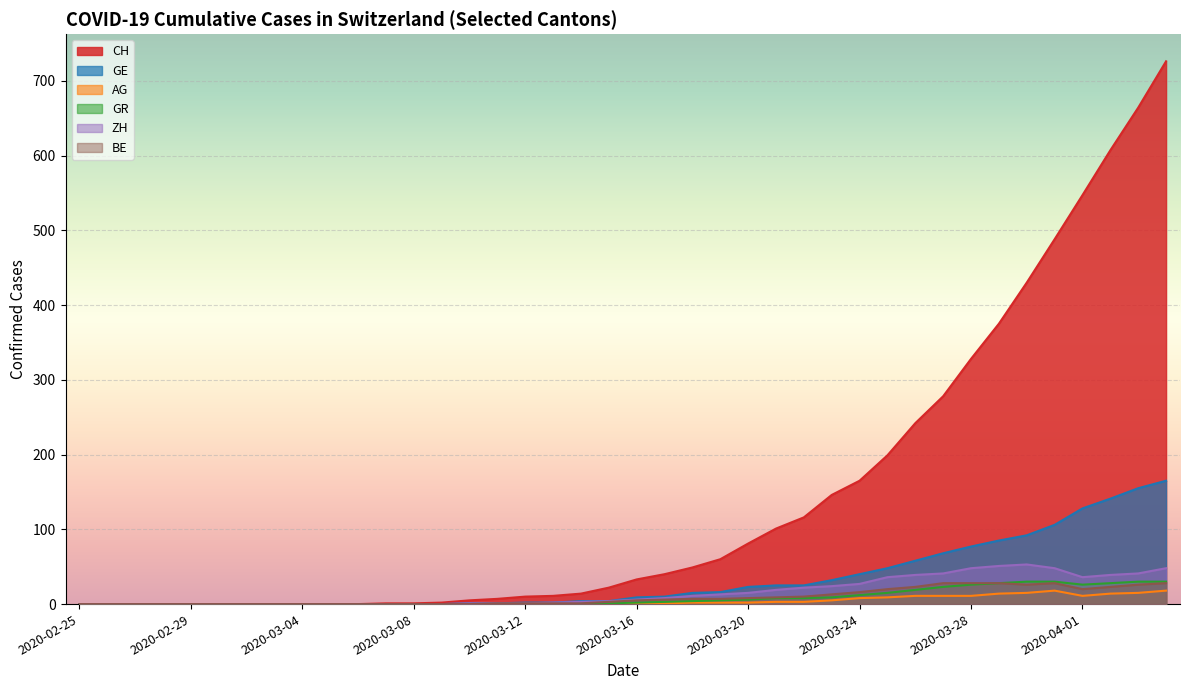

Rank the categories by AG value from highest to lowest.

2020-03-31, 2020-04-04, 2020-03-30, 2020-04-03, 2020-03-29, 2020-04-02, 2020-03-26, 2020-03-27, 2020-03-28, 2020-04-01, 2020-03-25, 2020-03-24, 2020-03-23, 2020-03-21, 2020-03-22, 2020-03-18, 2020-03-19, 2020-03-20, 2020-03-15, 2020-03-16, 2020-03-17, 2020-02-25, 2020-02-26, 2020-02-27, 2020-02-28, 2020-02-29, 2020-03-01, 2020-03-02, 2020-03-03, 2020-03-04, 2020-03-05, 2020-03-06, 2020-03-07, 2020-03-08, 2020-03-09, 2020-03-10, 2020-03-11, 2020-03-12, 2020-03-13, 2020-03-14